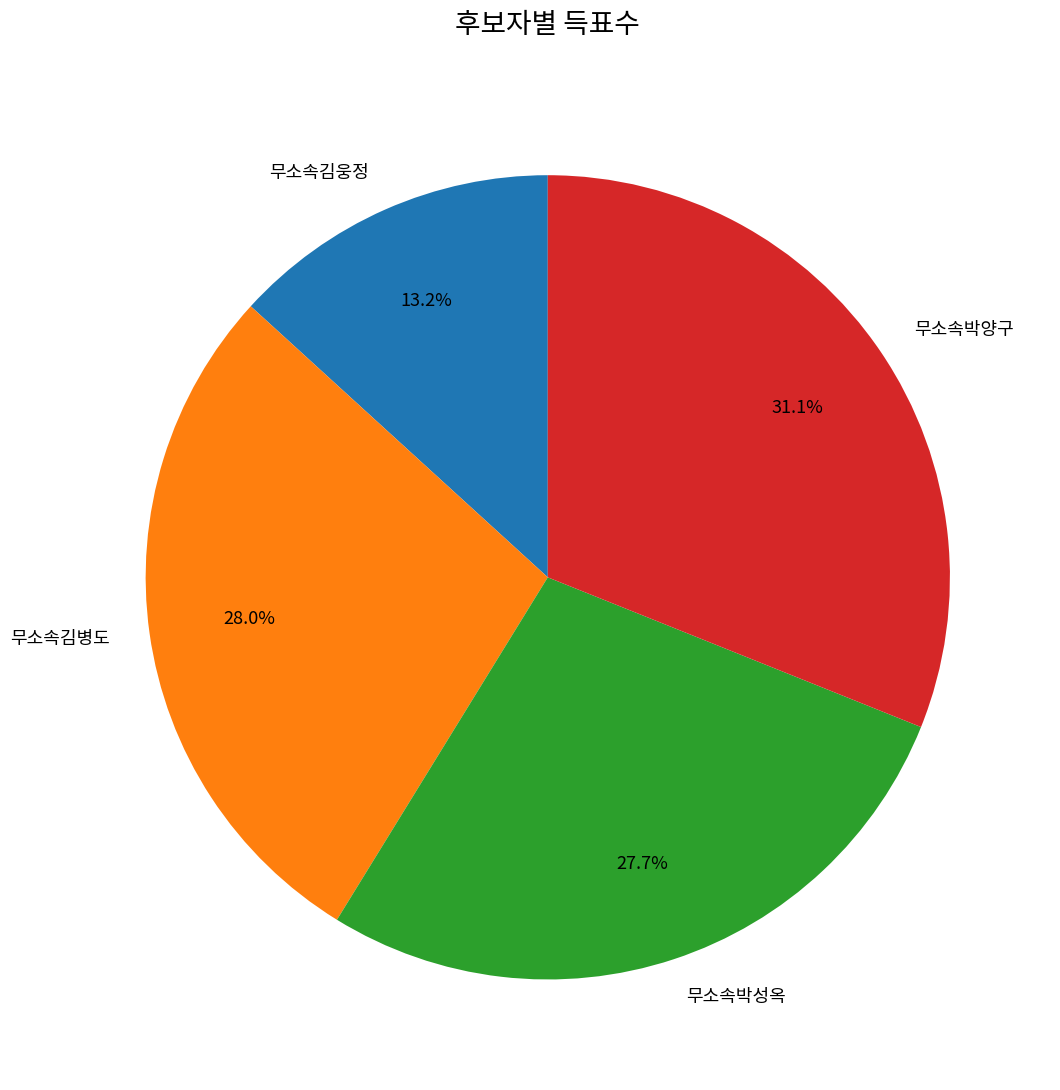

To the nearest percent, what is the difference between the 무소속박성옥 and 무소속박양구 slice percentages?

3%